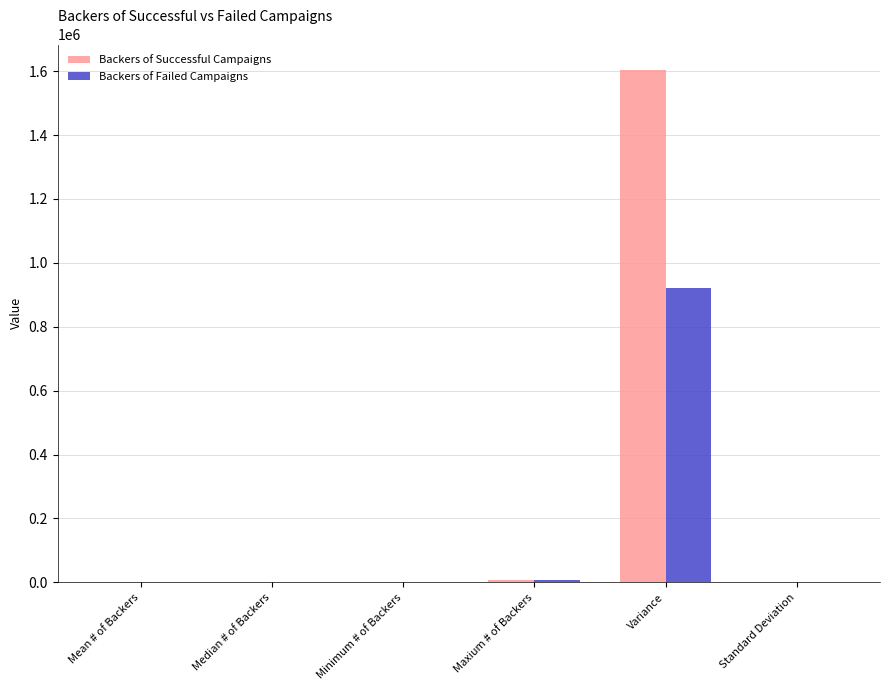

What is the total value across all series at Variance?

2524948.4